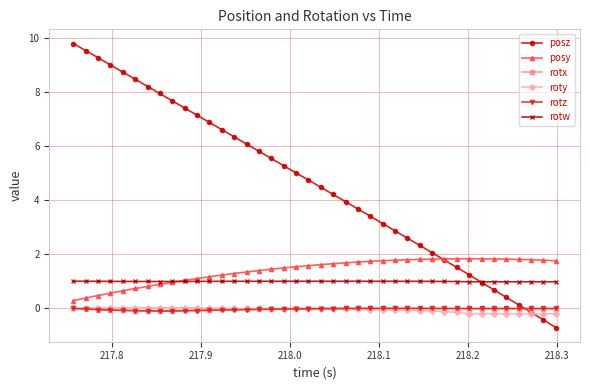

Is this an area chart (filled region under the line)?

No